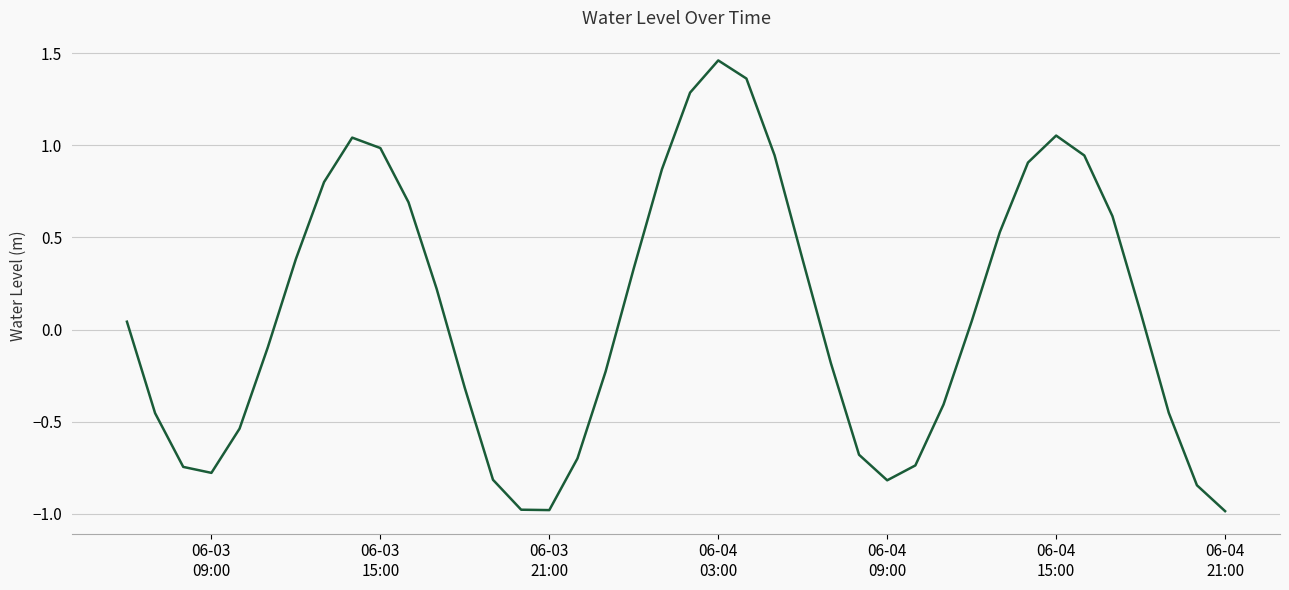

What is the minimum value shown in the chart?

-1.0